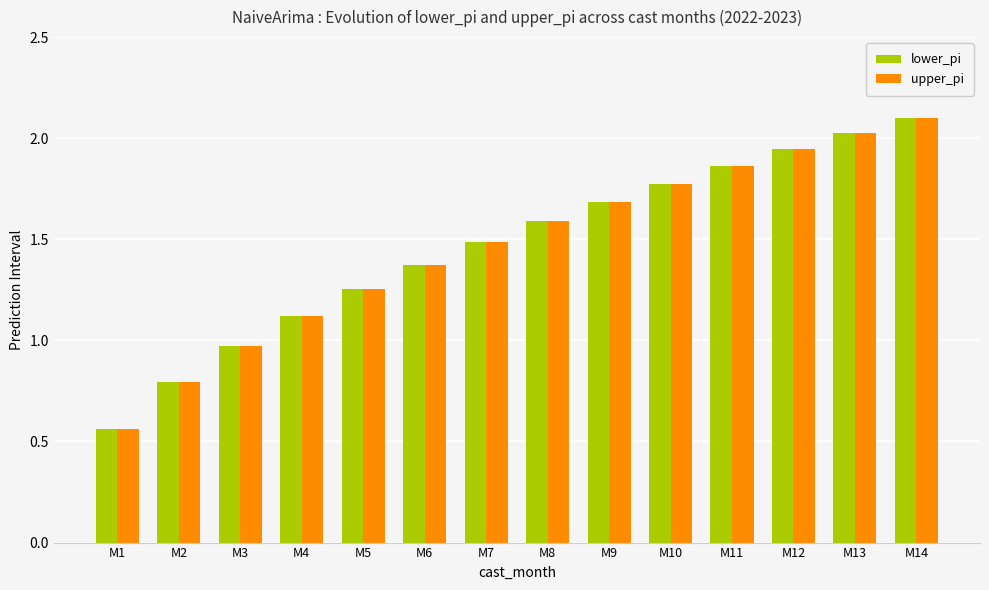

At how many categories does at least one series exceed 0?

14